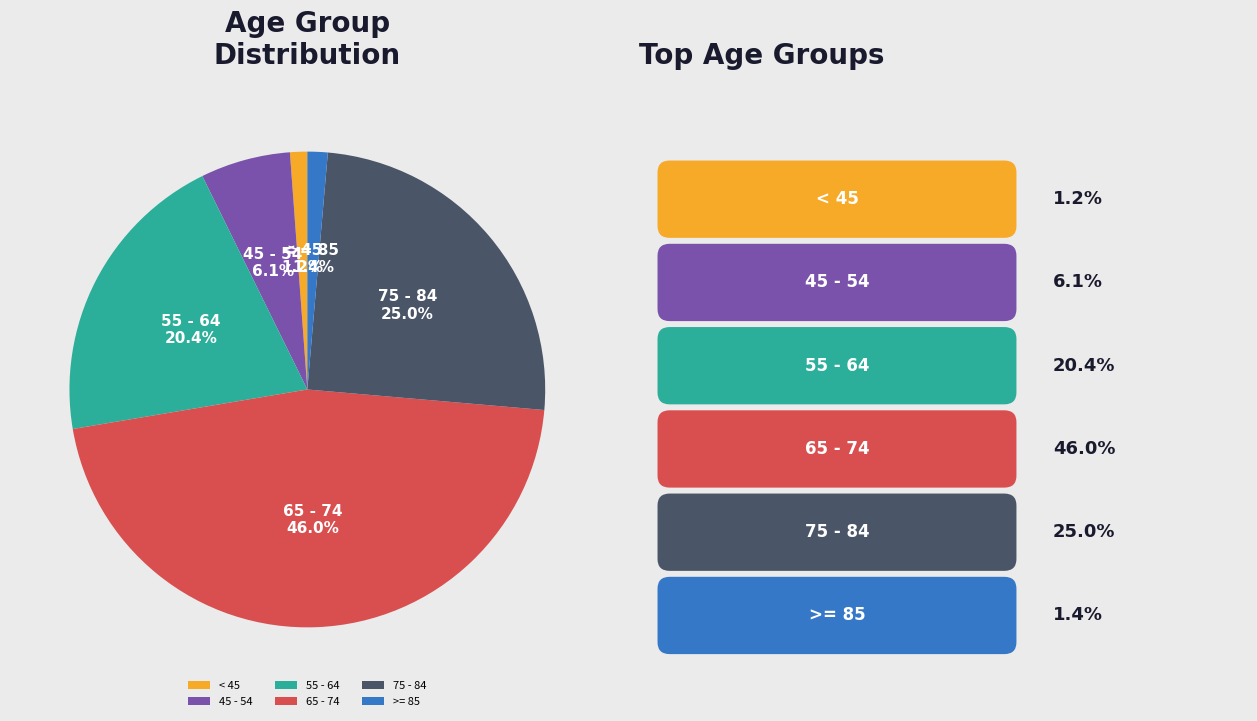

To the nearest percent, what is the difference between the largest and smallest slice percentages?

45%